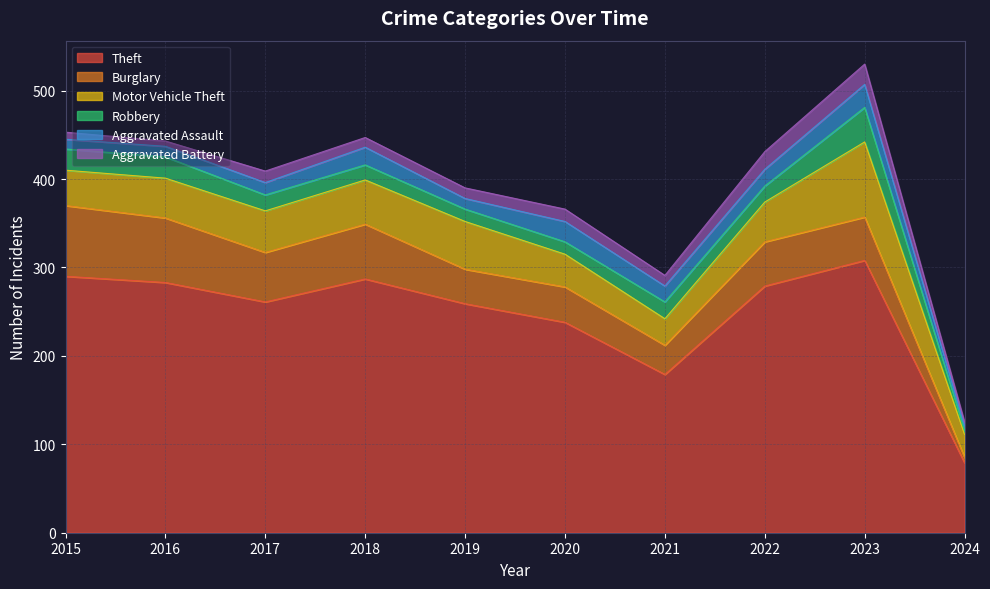

How many distinct data groups are displayed?

6